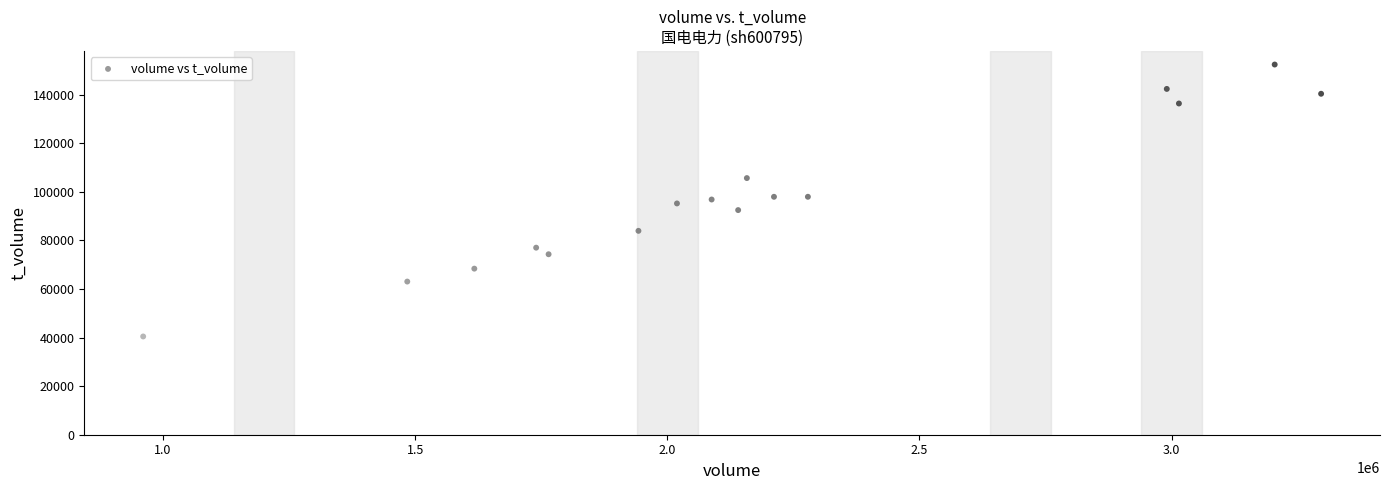

What is the range of Y values (max minus min)?

112006